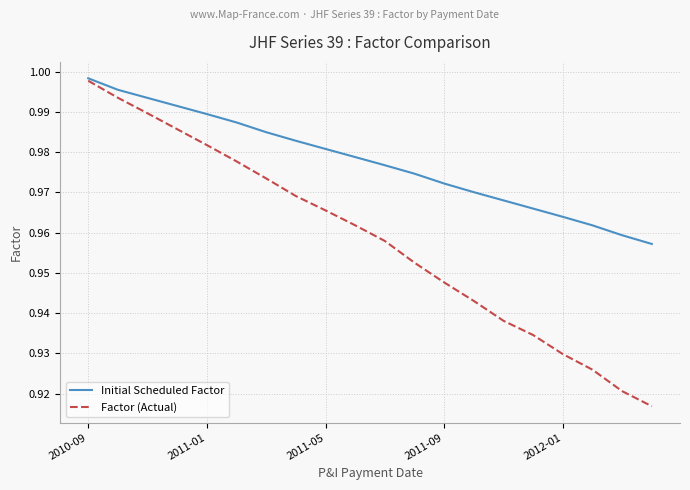

Which series has the largest range (max minus min)?

Factor (Actual)